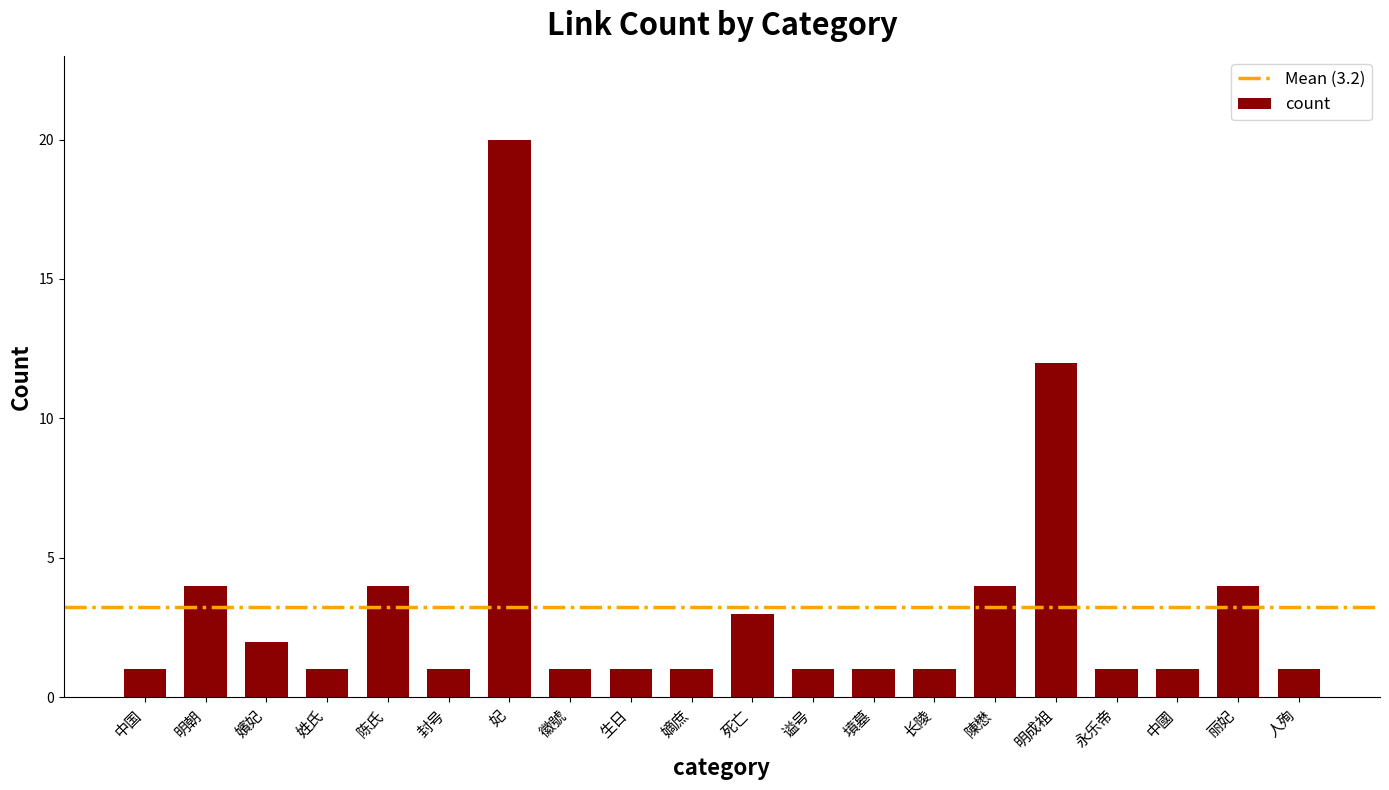

What is the label of the 18th bar from the left?

中國